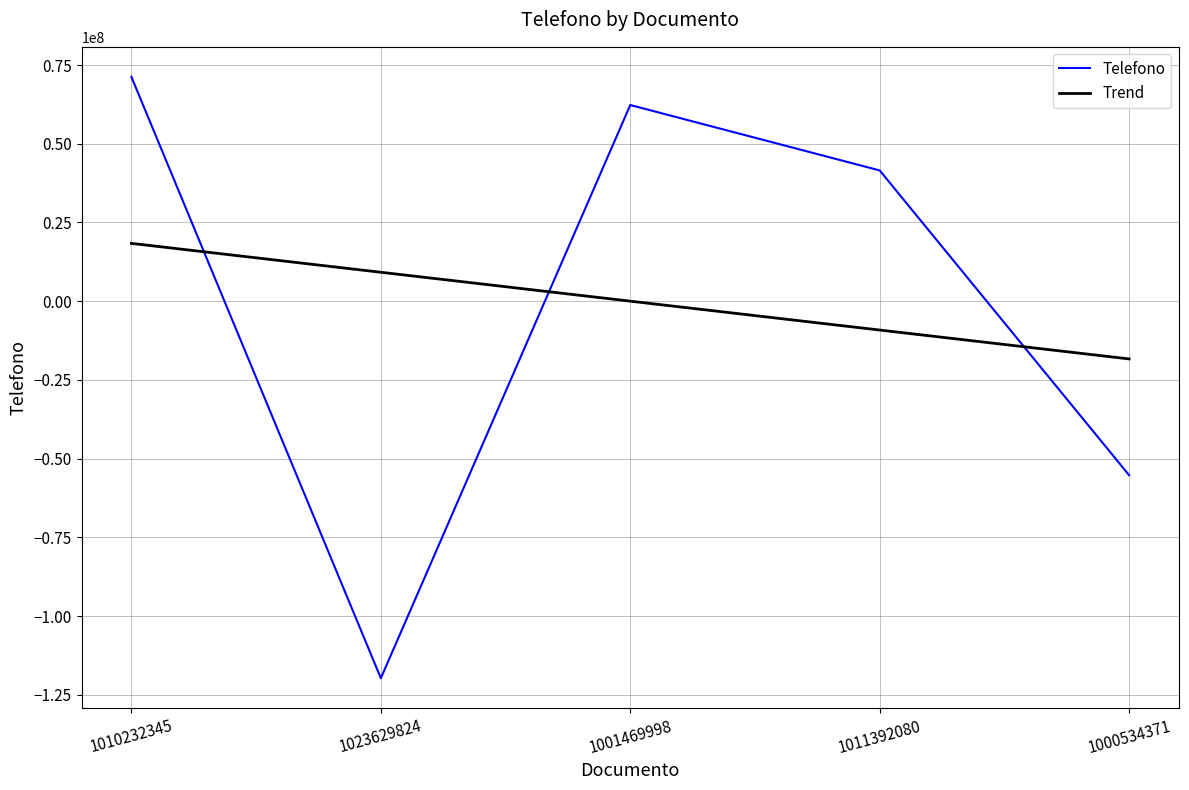

Rank the categories by value from highest to lowest.

1010232345, 1001469998, 1011392080, 1000534371, 1023629824